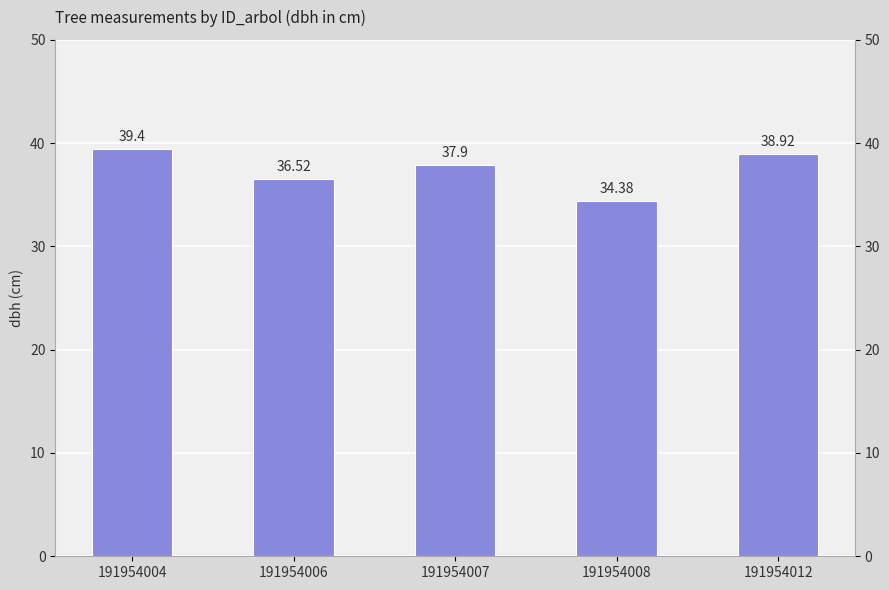

What is the value of the 4th bar from the left?

34.4